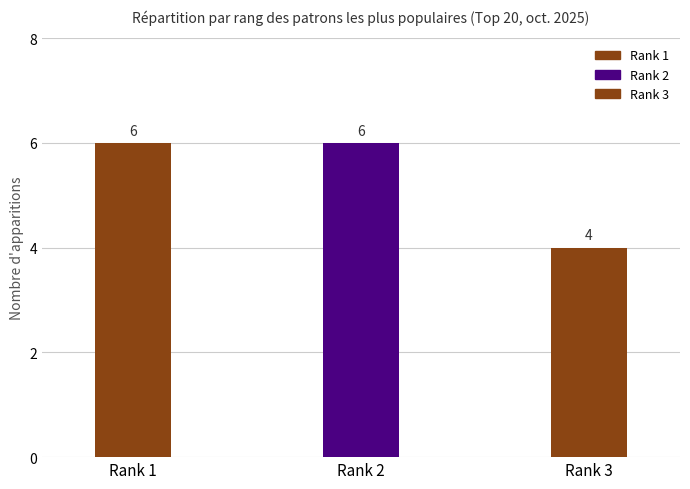

The value at Rank 1 is 6. True or false?

True